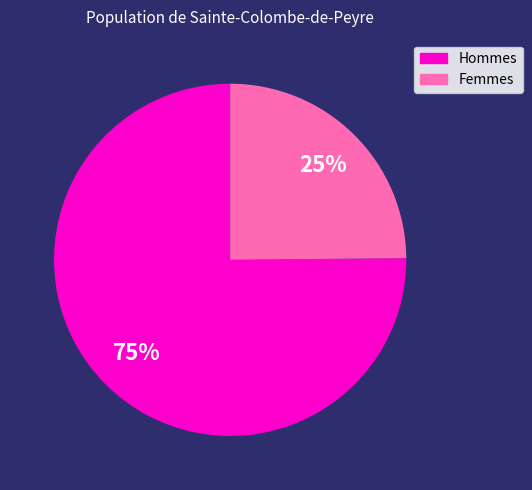

Is there any slice that represents more than half of the pie?

Yes